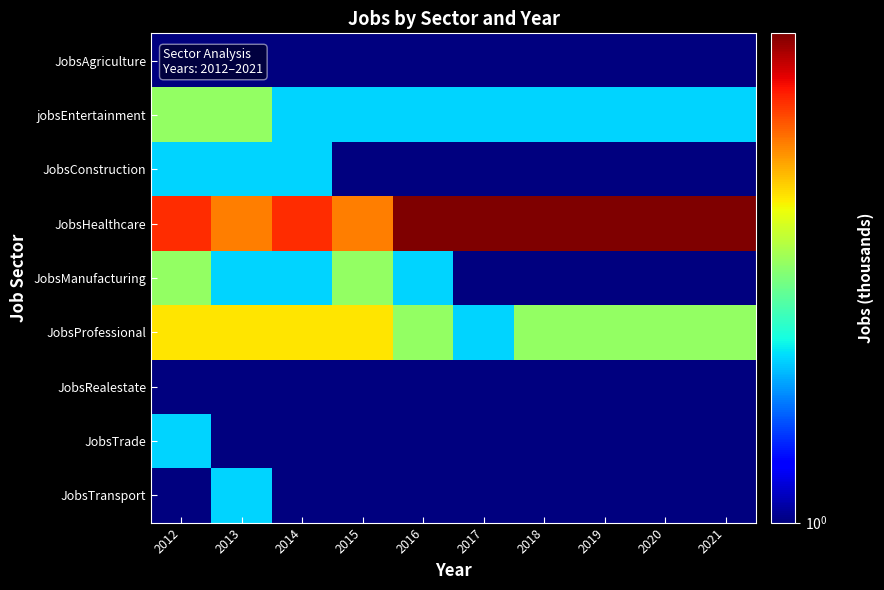

How many series are shown in this chart?

9